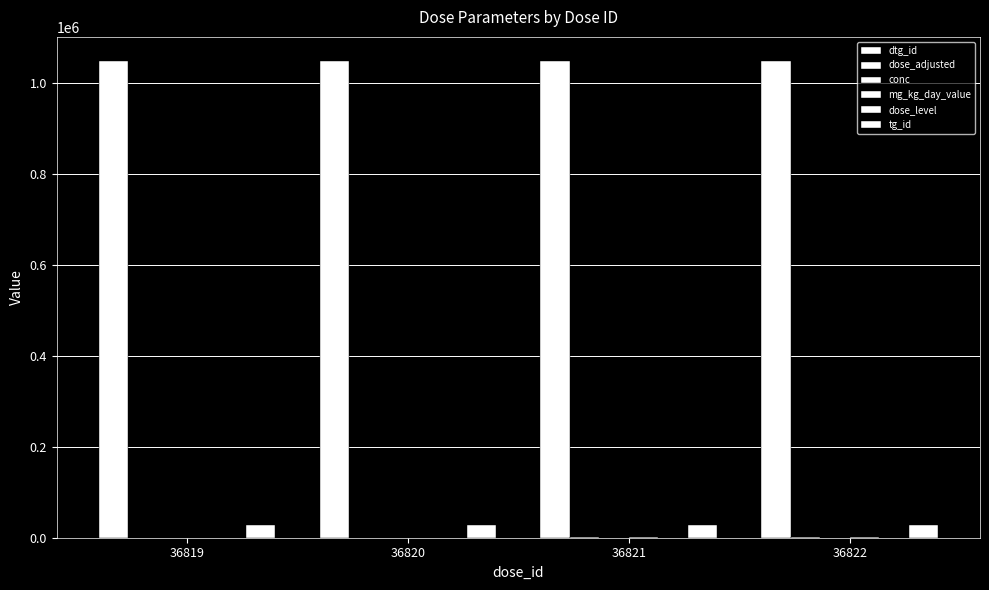

How many categories are shown in the chart?

4